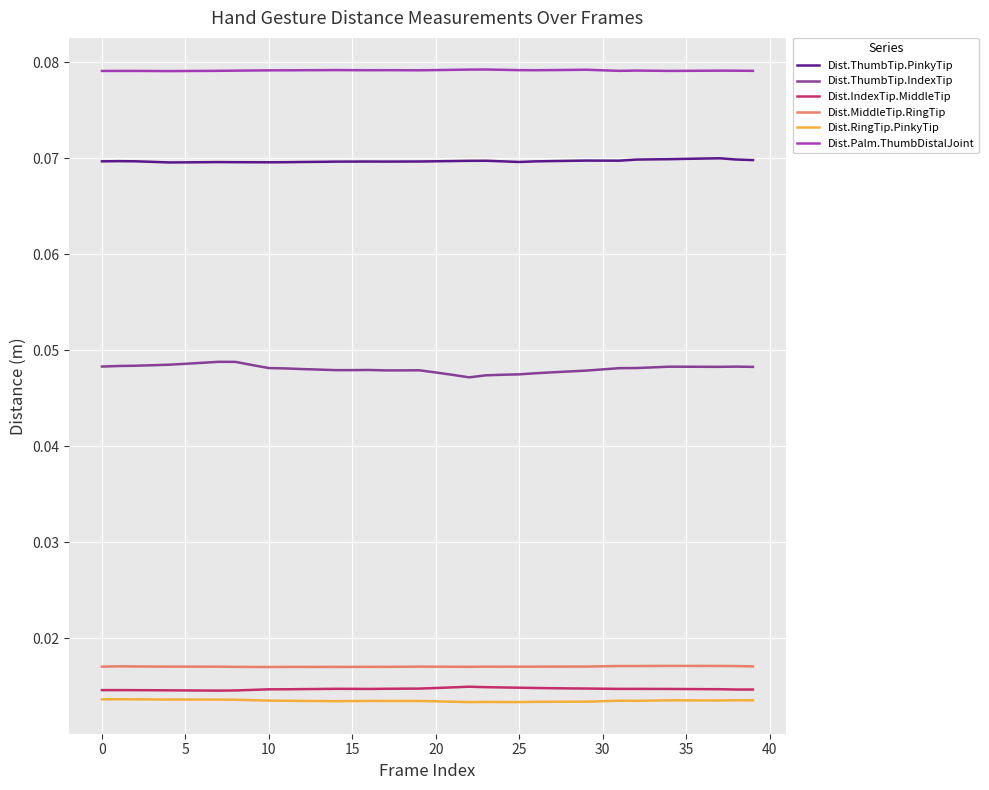

In Dist.IndexTip.MiddleTip, how many points are lower than both neighbors (excluding endpoints)?

3